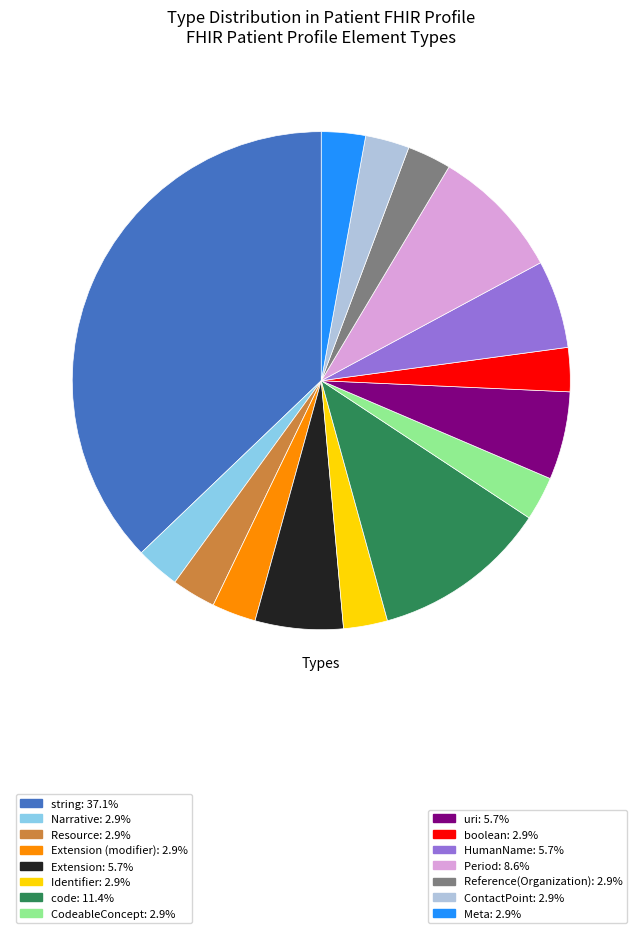

Is there a majority slice in this chart?

No